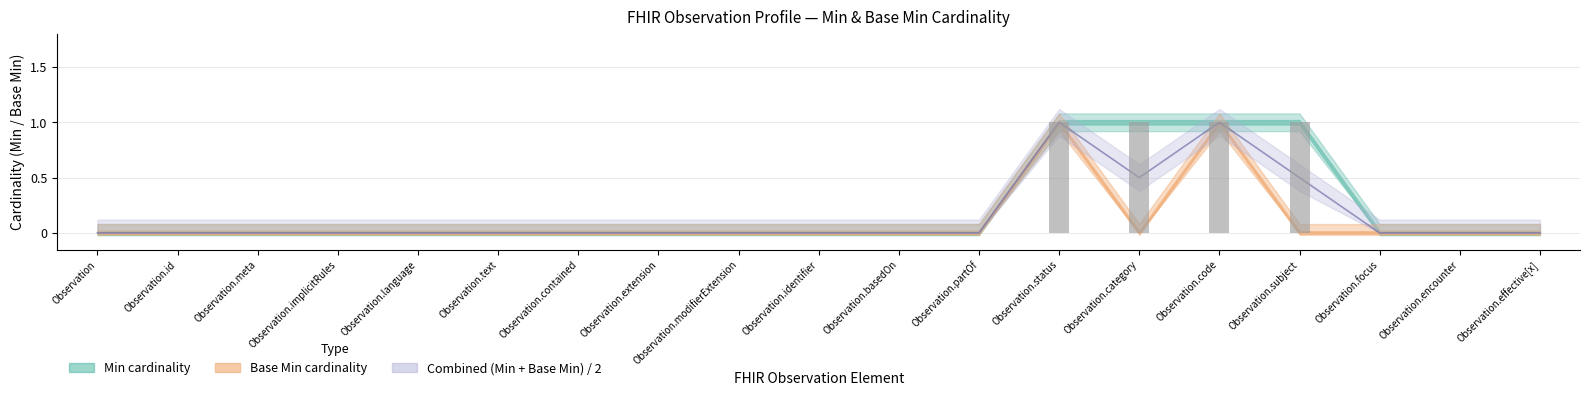

At which category is the sum across all series the highest?

Observation.status